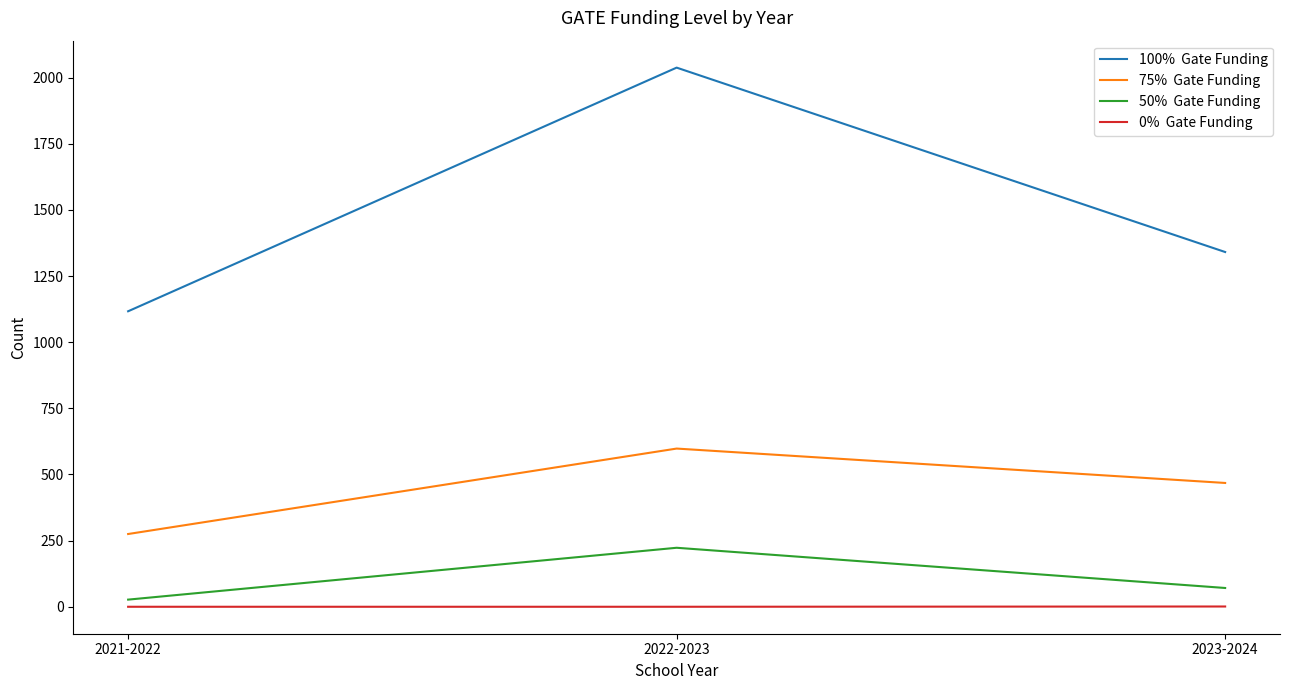

What is the greatest value displayed?

2038